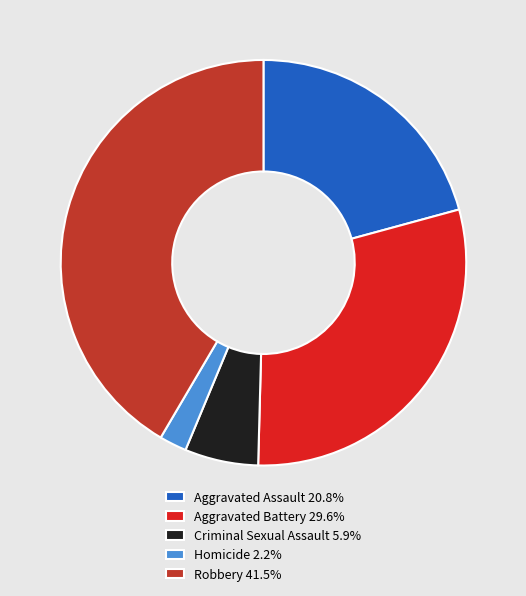

How many segments does this pie chart have?

5